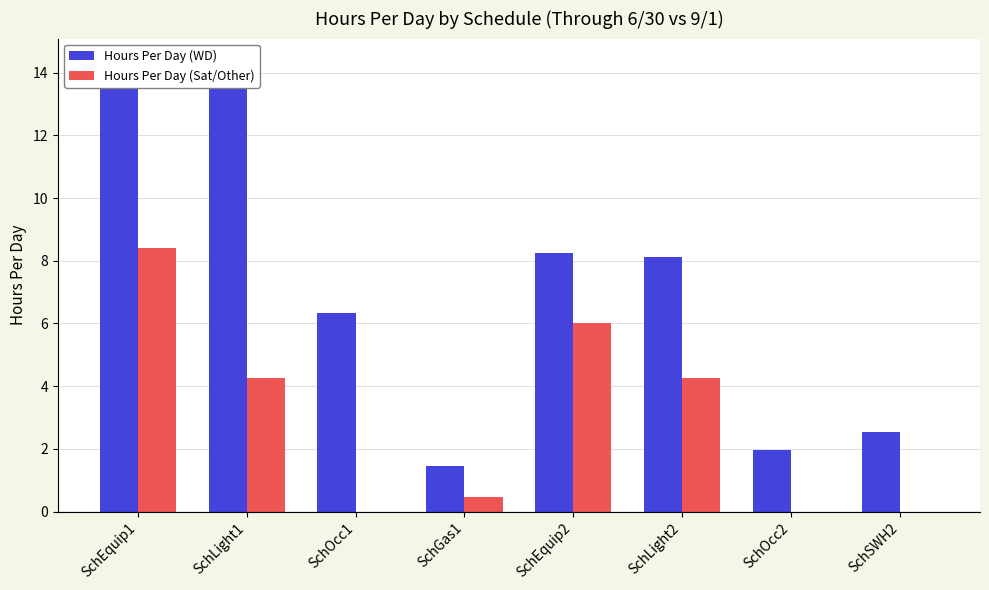

Which series has the largest total across all categories?

Hours Per Day (WD)